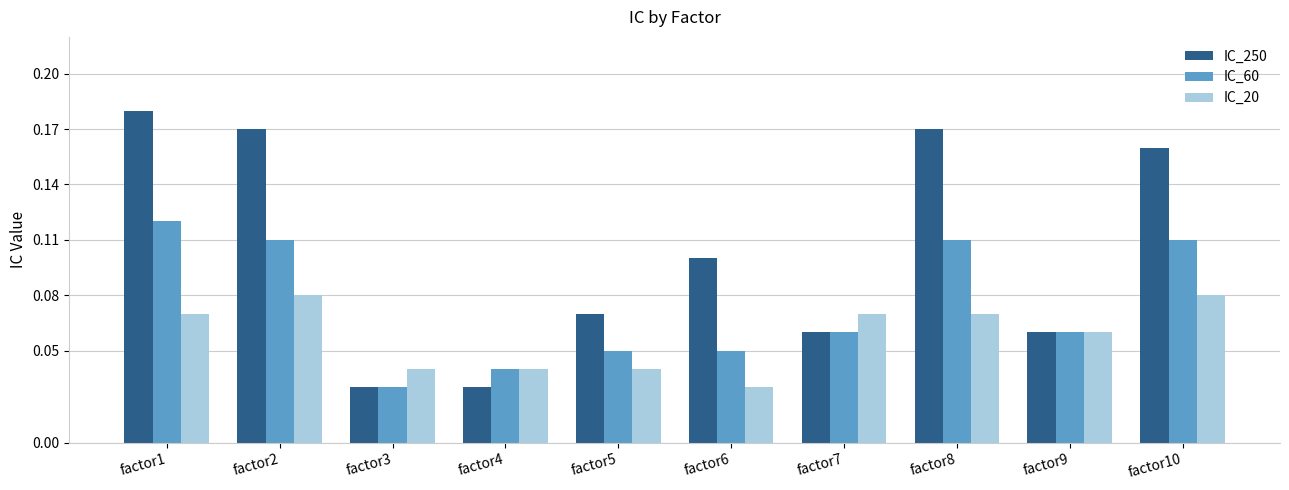

Count the IC_250 values in the range 0 to 1.

10